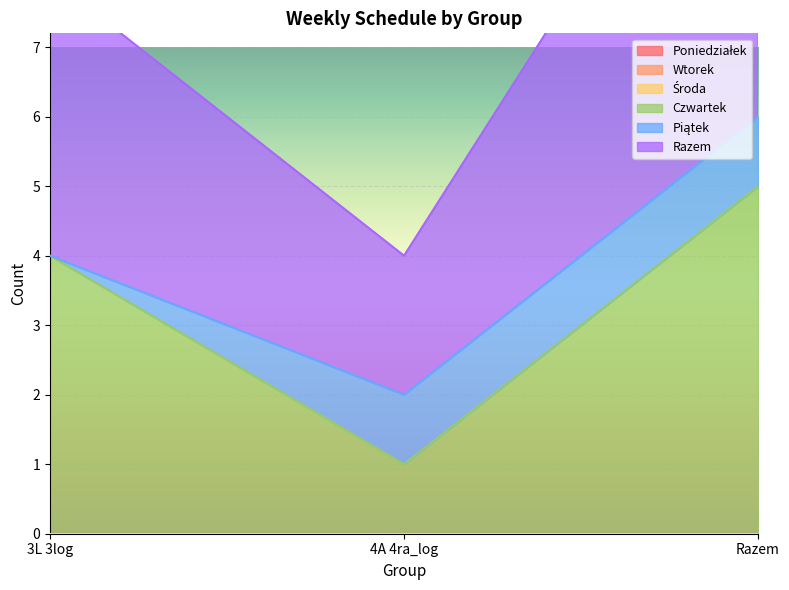

Rank the categories by Wtorek value from lowest to highest.

3L 3log, 4A 4ra_log, Razem